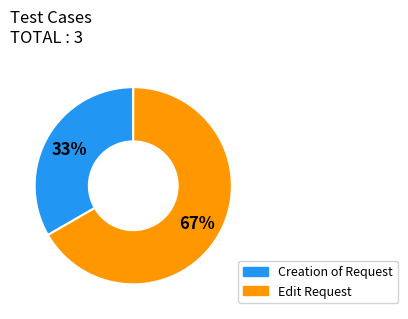

Combined, do Creation of Request and Edit Request account for over 50%?

Yes